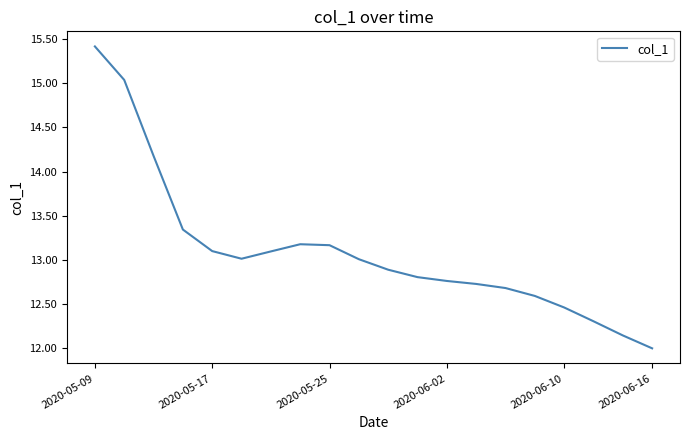

What is the difference between the maximum and minimum values?

3.4